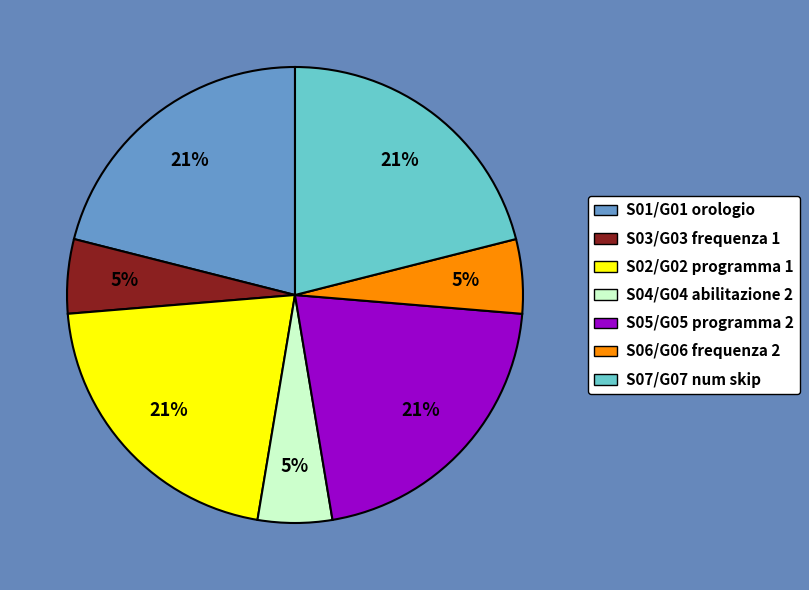

Approximately how many times larger is the value at S06/G06 frequenza 2 compared to S04/G04 abilitazione 2?

1.0